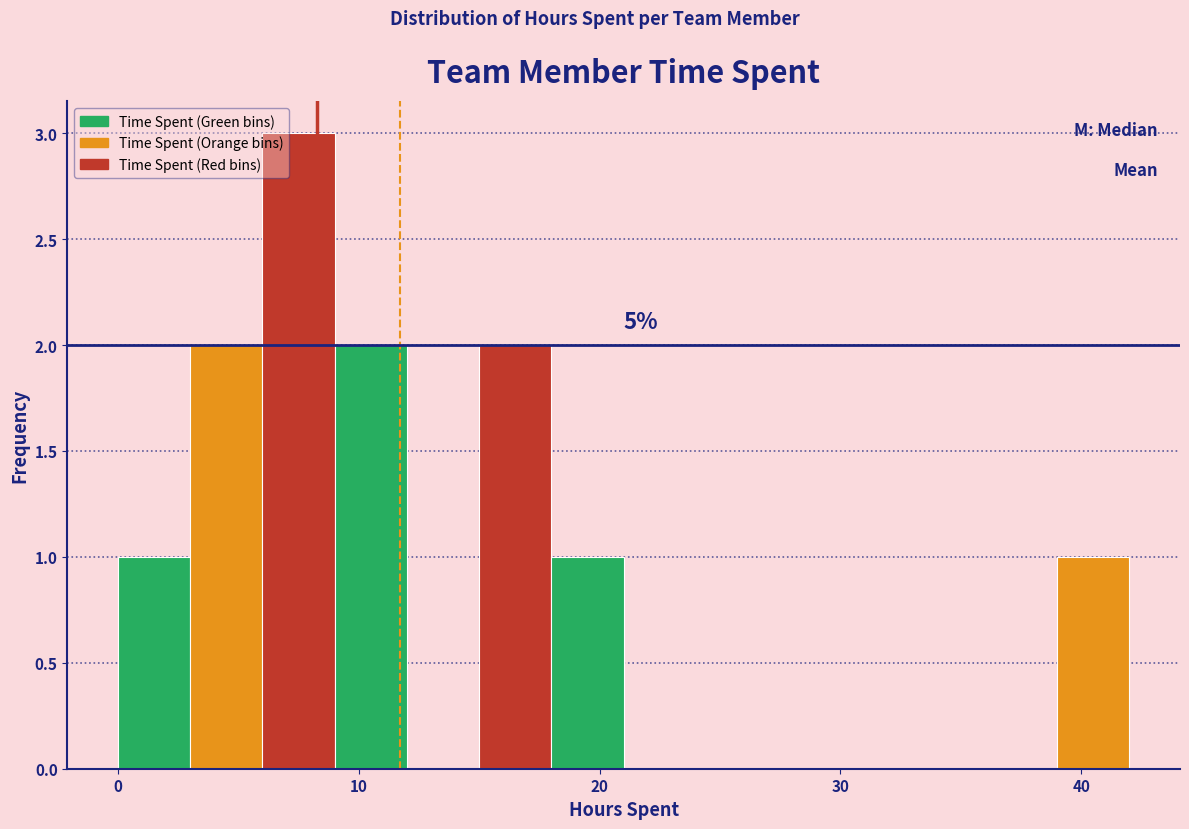

Around what value on the x-axis is the tallest bar? Give the approximate position of its centre, as read against the axis.

8